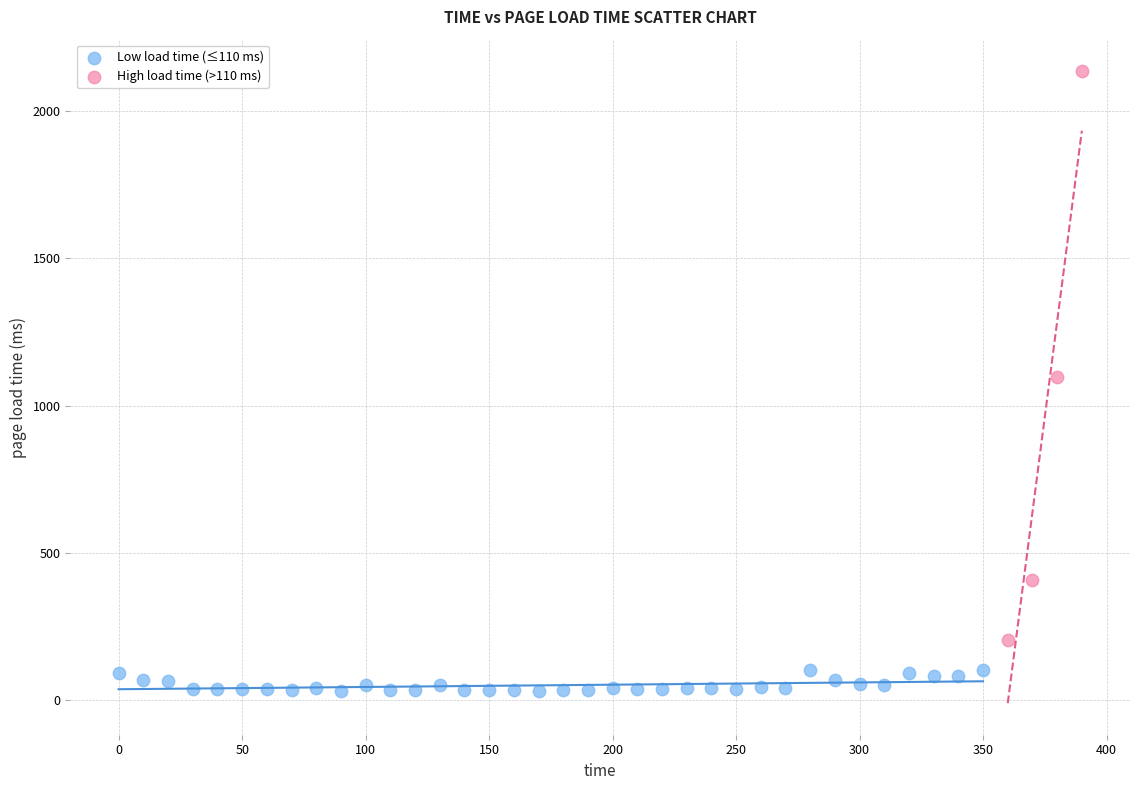

What are all the series names shown in the legend?

Low load time (≤110 ms), High load time (>110 ms)